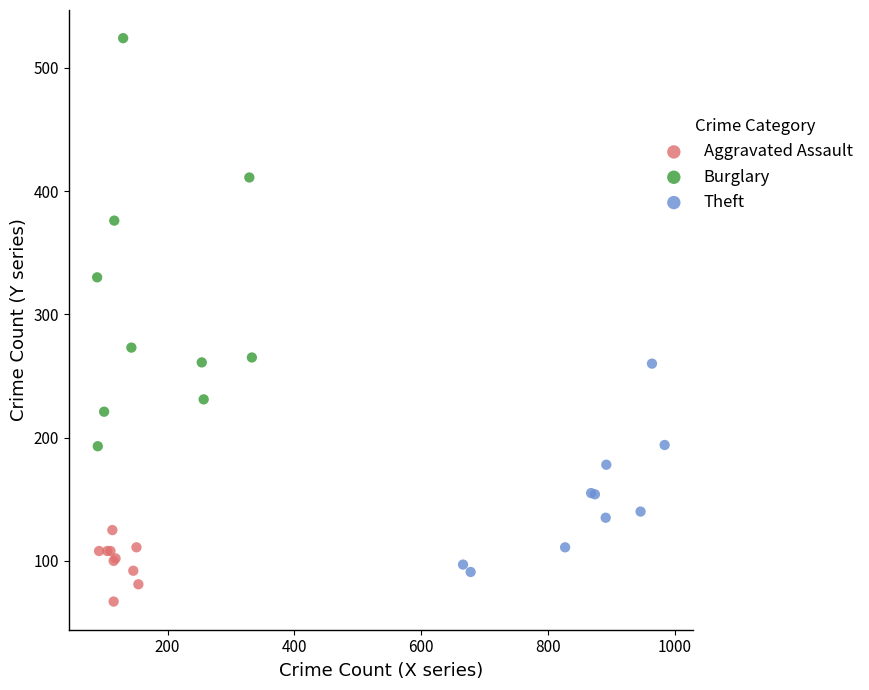

Which series reaches the minimum Y coordinate?

Aggravated Assault